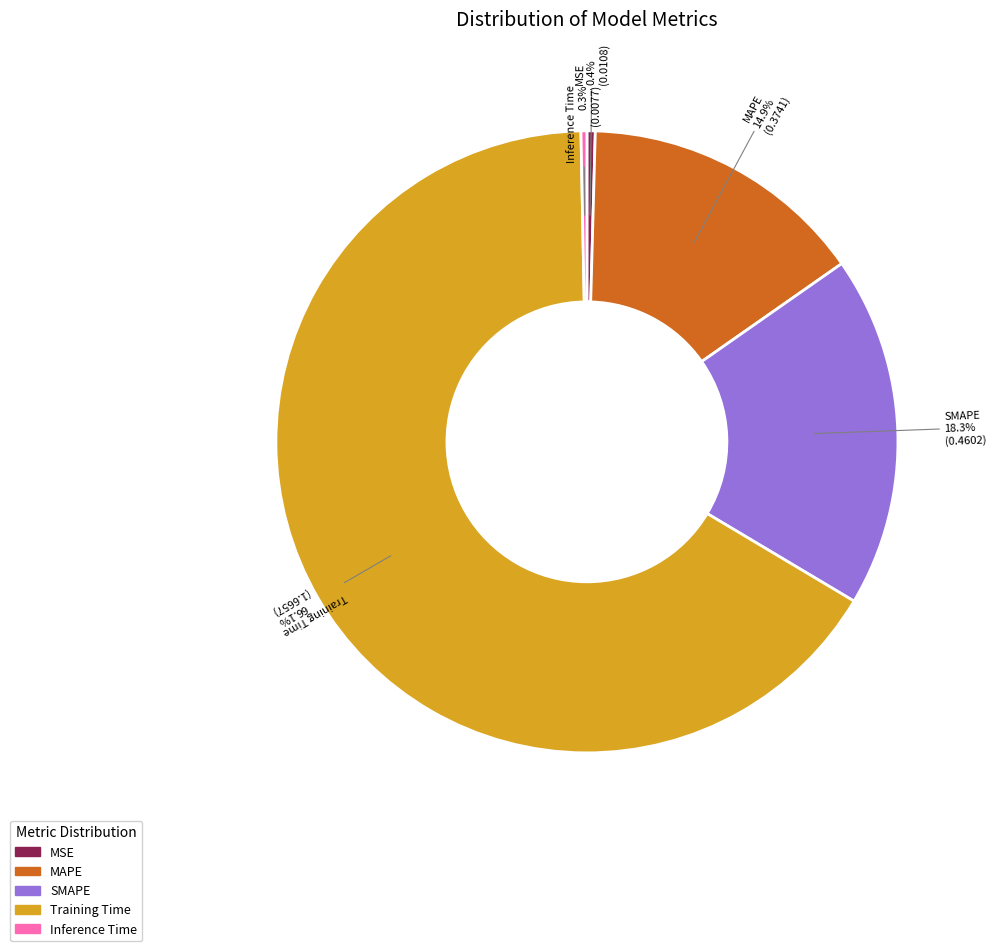

Which category accounts for the majority?

Training Time